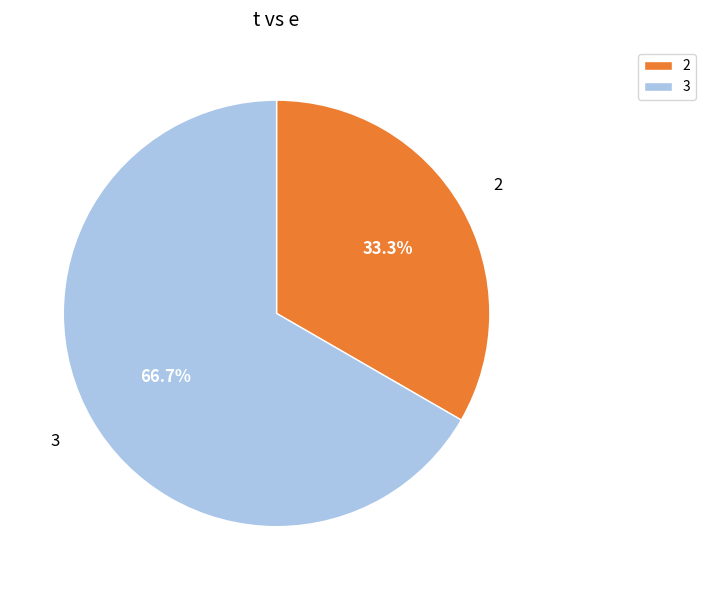

To the nearest percent, what is the average slice percentage?

50%